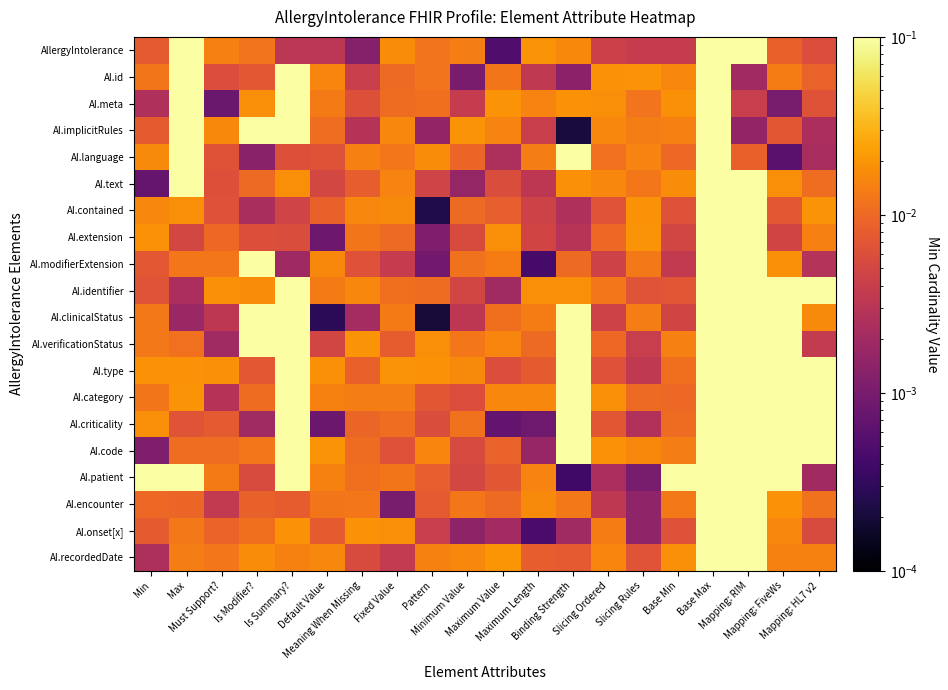

At which category is the sum across all series the highest?

Base Max